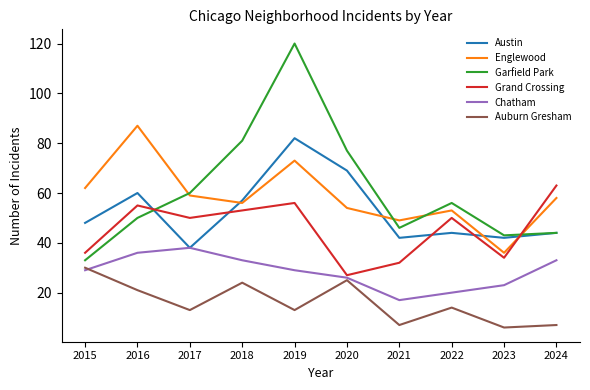

Reading left to right, list all the values displayed in this chart.

Austin: 48	60	38	57	82	69	42	44	42	44
Englewood: 62	87	59	56	73	54	49	53	36	58
Garfield Park: 33	50	60	81	120	77	46	56	43	44
Grand Crossing: 36	55	50	53	56	27	32	50	34	63
Chatham: 29	36	38	33	29	26	17	20	23	33
Auburn Gresham: 30	21	13	24	13	25	7	14	6	7